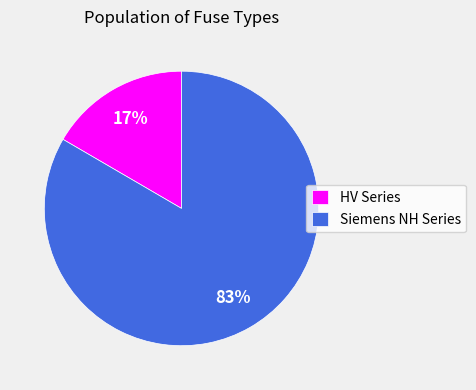

The Siemens NH Series slice represents 83% of the pie. True or false?

True